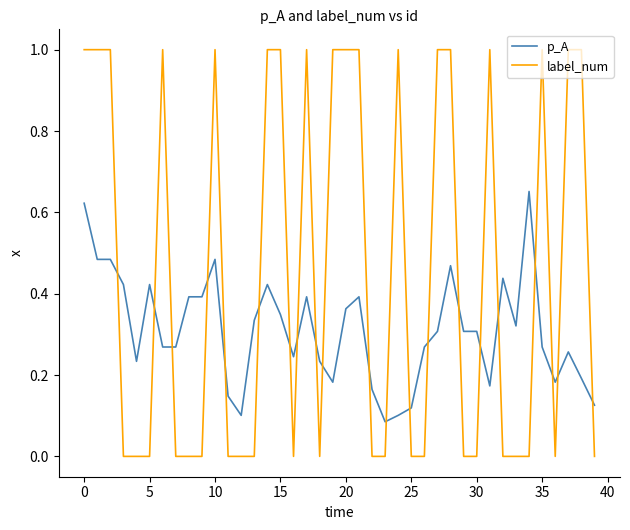

After their last crossing, which series has the higher values: label_num or p_A?

p_A